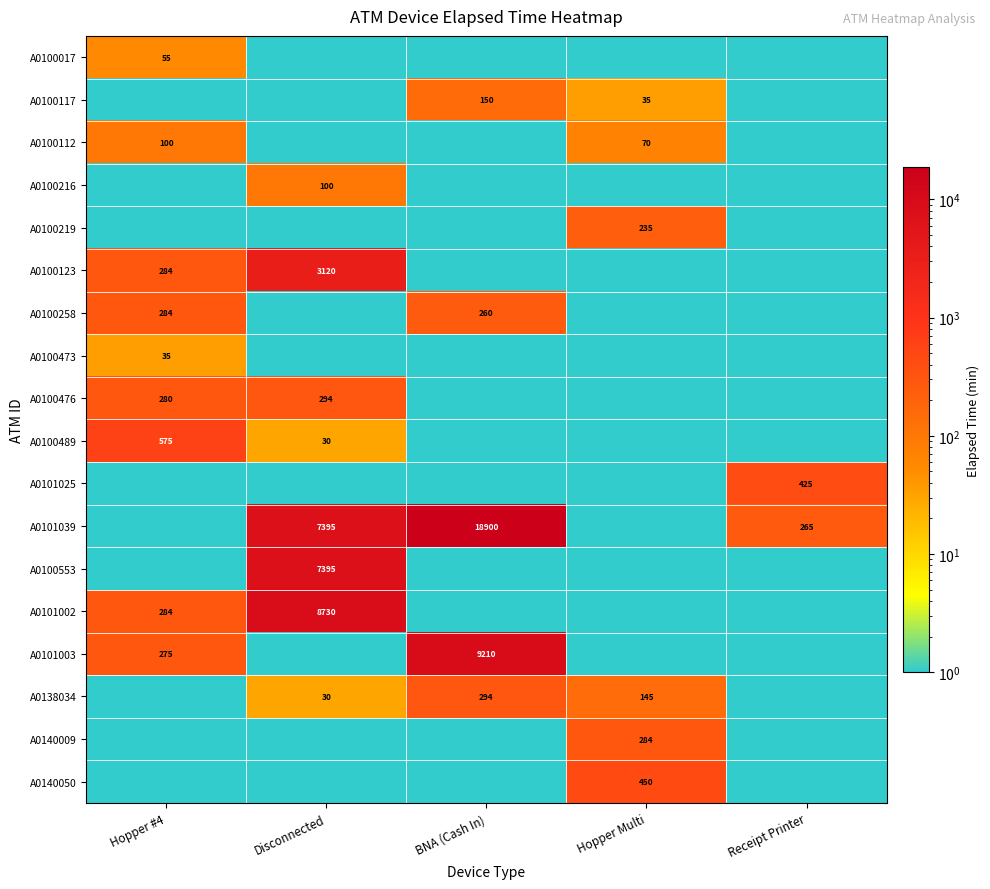

At BNA (Cash In), list the series in order from smallest to largest.

A0100017, A0100112, A0100216, A0100219, A0100123, A0100473, A0100476, A0100489, A0101025, A0100553, A0101002, A0140009, A0140050, A0100117, A0100258, A0138034, A0101003, A0101039